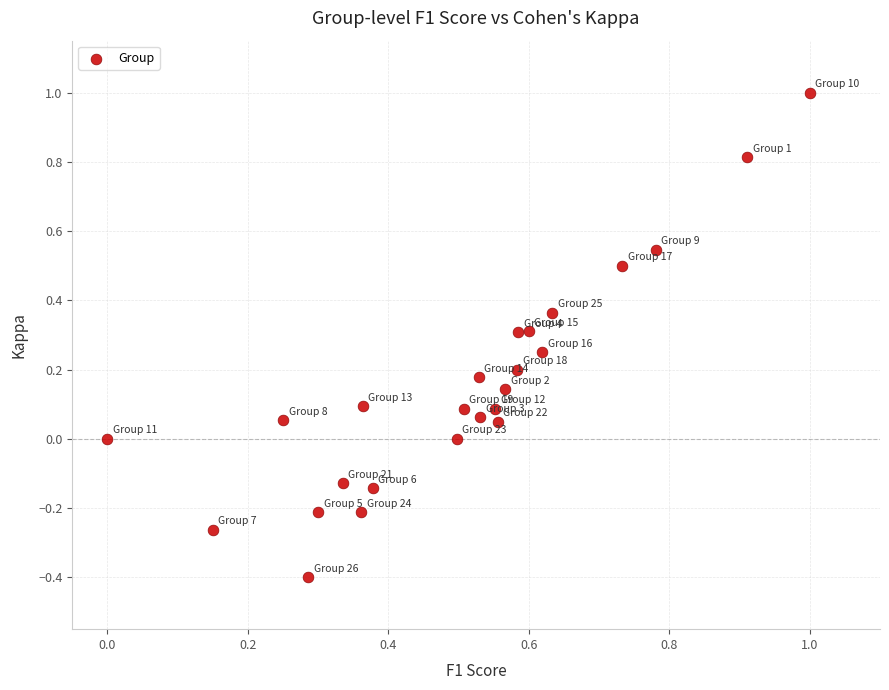

What is the range of X values (max minus min)?

1.0